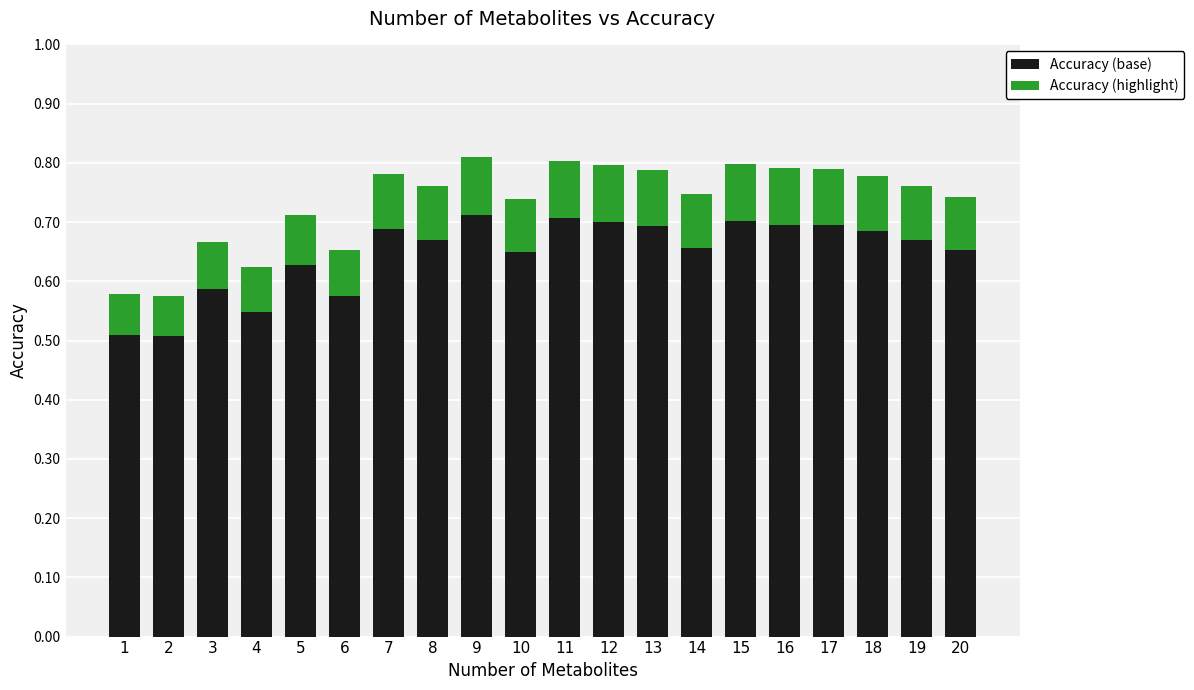

What is the total value across all series at 9?

0.8